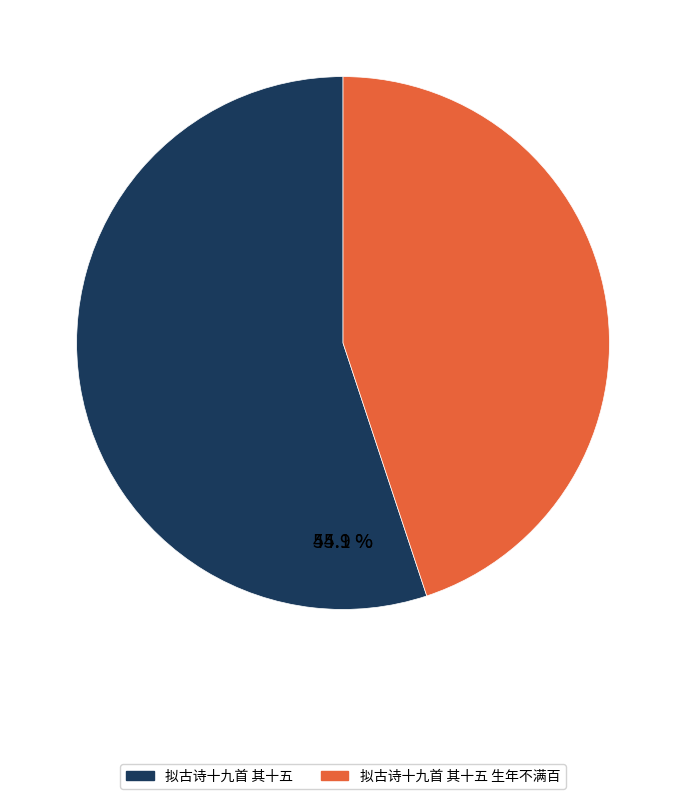

Which category accounts for the majority?

拟古诗十九首 其十五